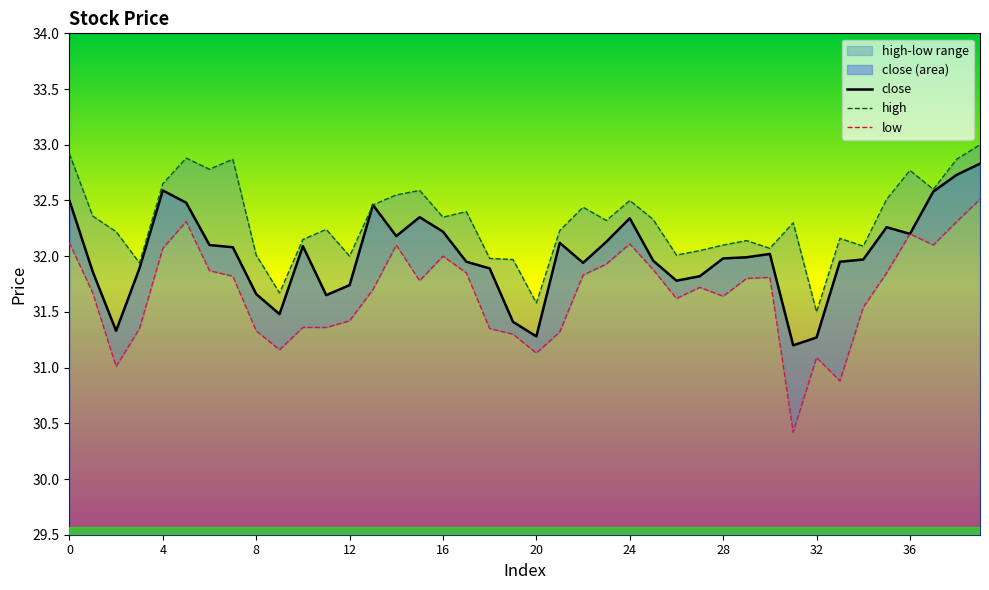

How many distinct data groups are displayed?

3